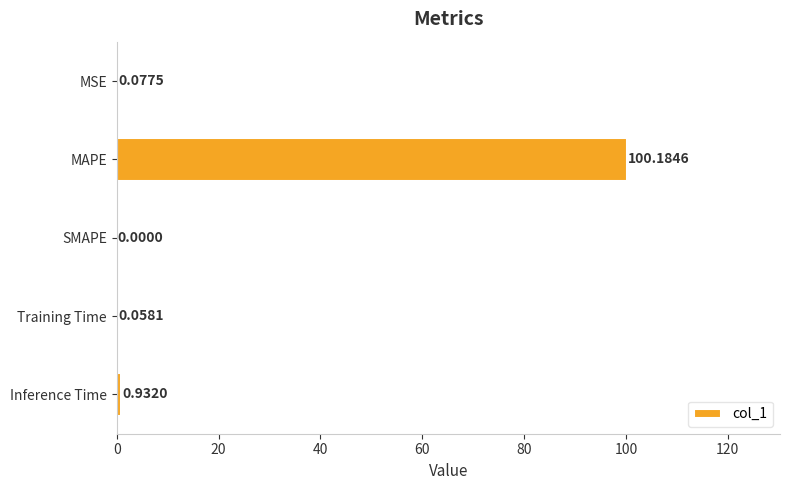

Which label corresponds to the largest value in the chart?

MAPE